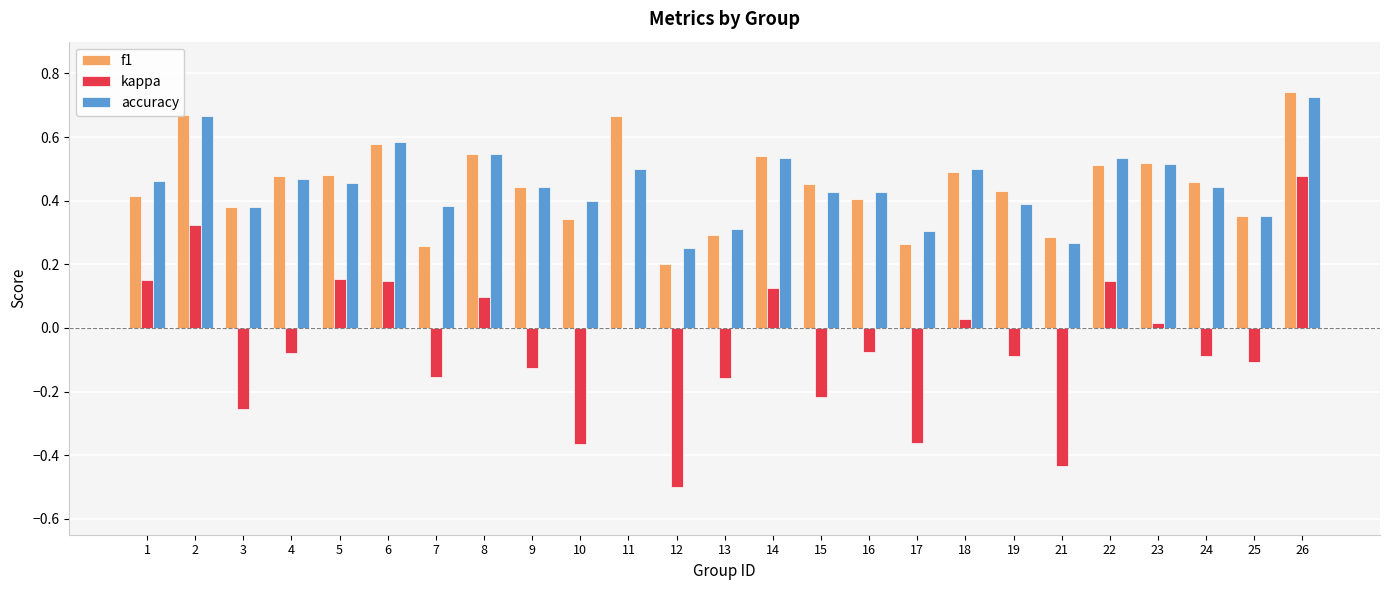

The accuracy series shows 0.5 at 18. True or false?

True